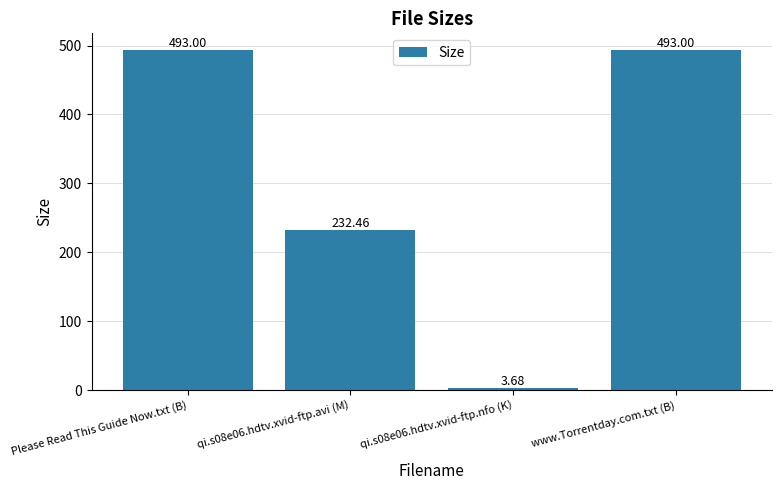

True or false: the data shows 493.0 at www.Torrentday.com.txt (B).

True